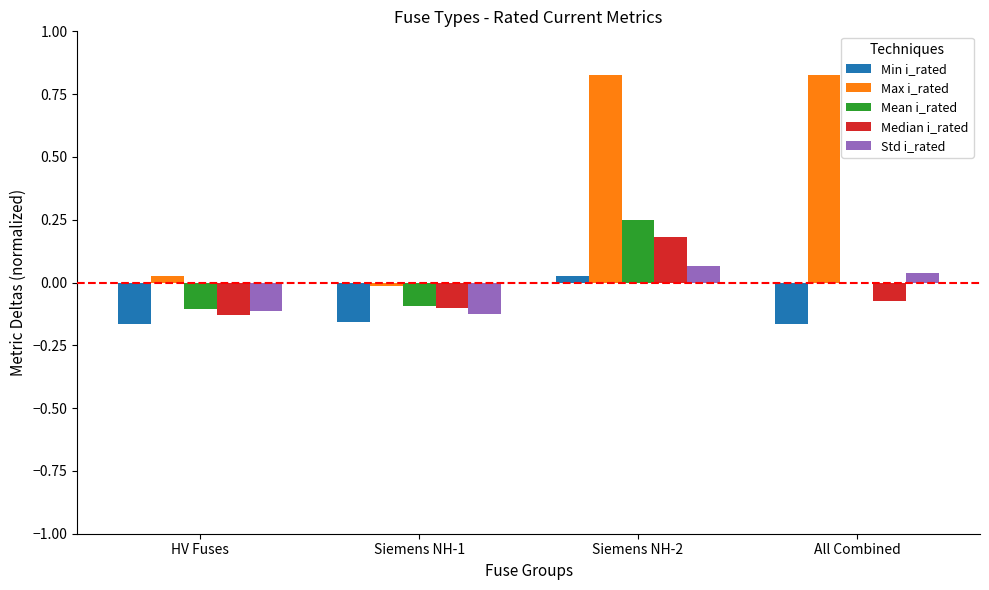

What is the sum of all Max i_rated values?

1.7